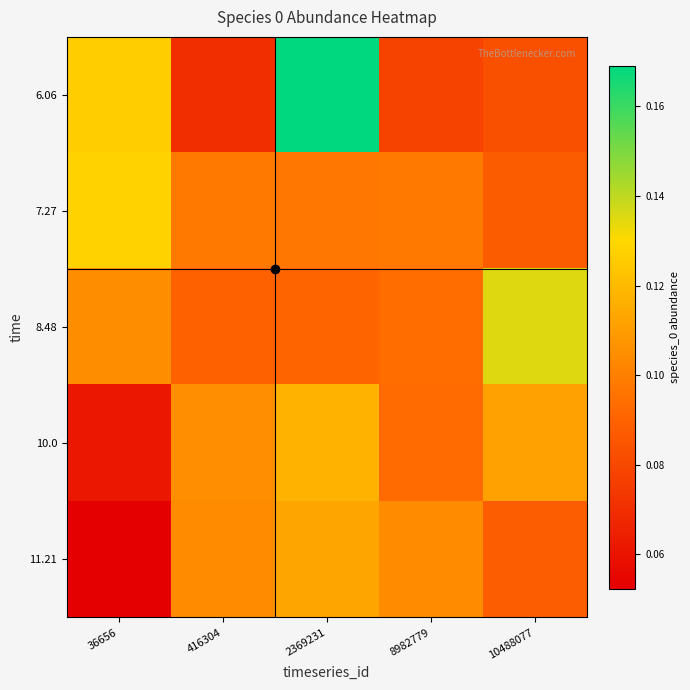

Which category has the lowest value across all series?

36656